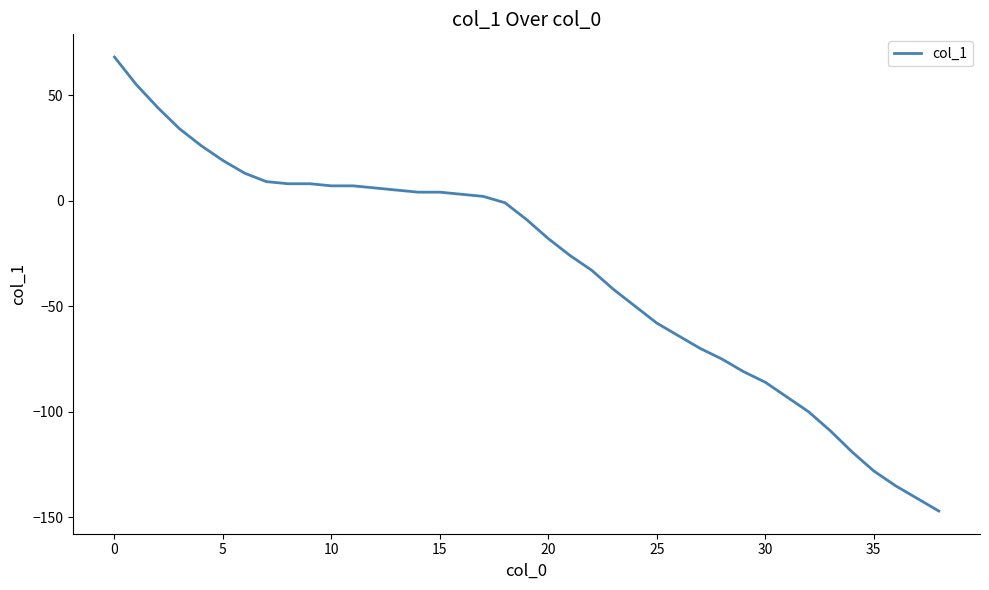

Reading left to right, transcribe all the data shown in this chart.

68	55	44	34	26	19	13	9	8	8	7	7	6	5	4	4	3	2	-1	-9	-18	-26	-33	-42	-50	-58	-64	-70	-75	-81	-86	-93	-100	-109	-119	-128	-135	-141	-147